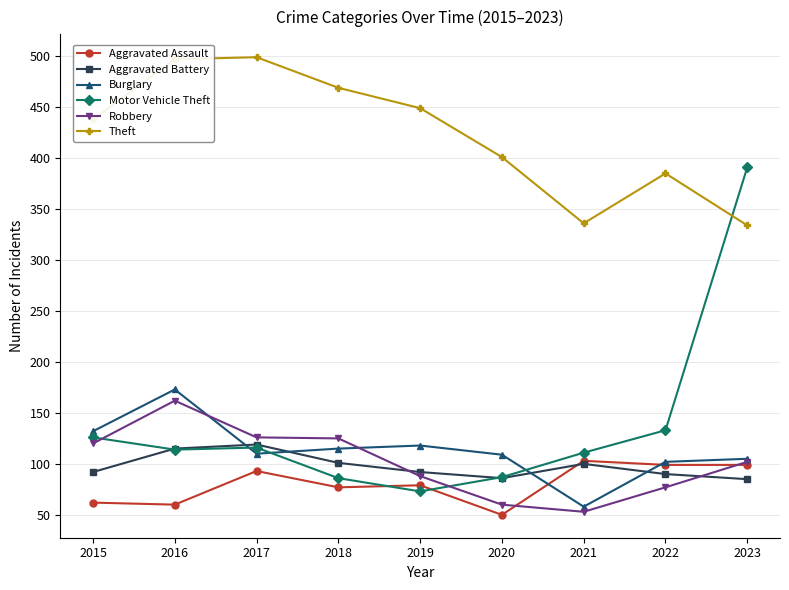

Between 2021 and 2022, which series saw the biggest shift?

Theft